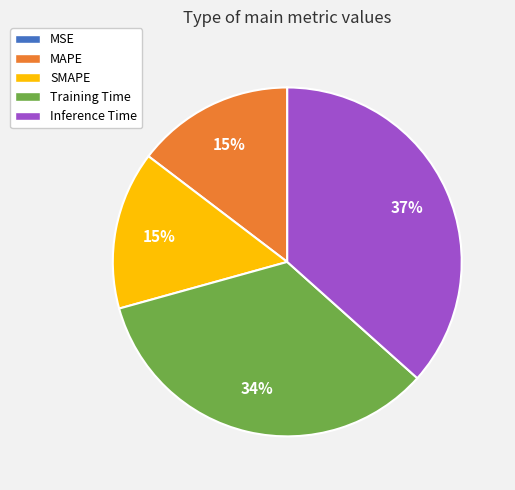

To the nearest percent, what is the difference between the Inference Time and MAPE slice percentages?

22%